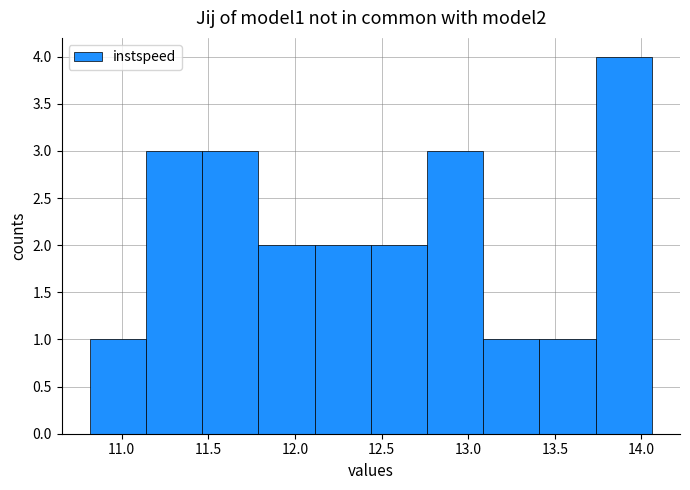

Which range on the x-axis has the tallest bar?

13.75 to 14.05